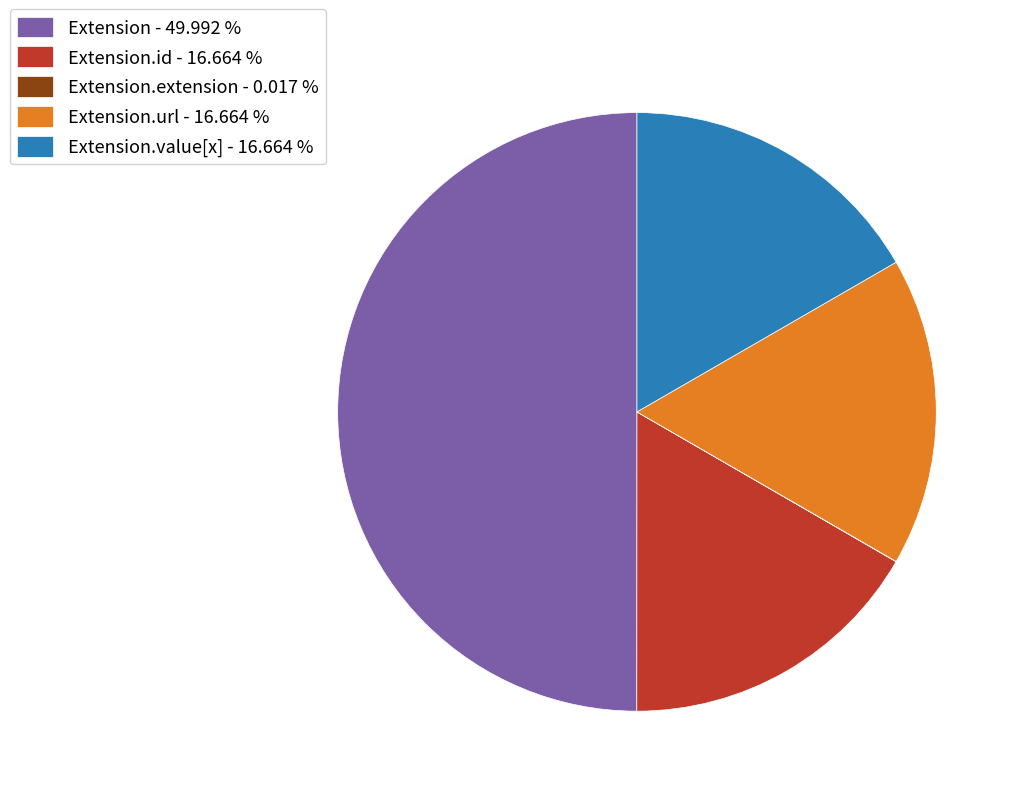

Do Extension.id - 16.664 % and Extension - 49.992 % together represent more than half of the pie?

Yes